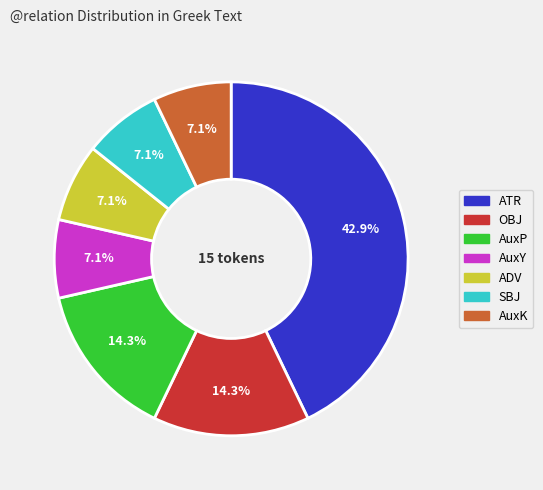

Is there a majority slice in this chart?

No